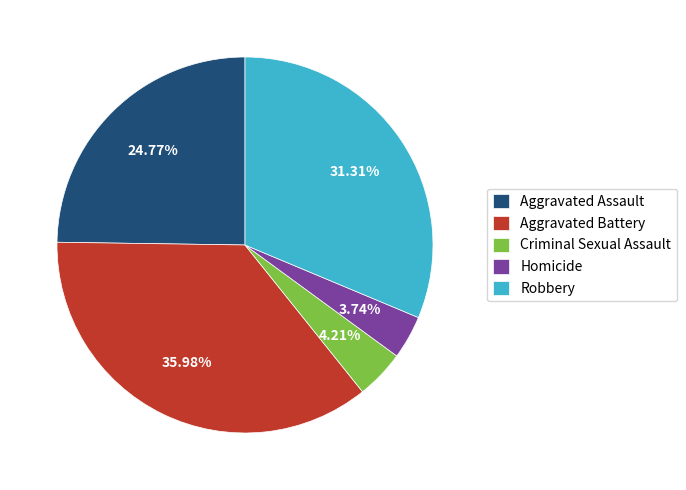

To the nearest percent, what is the average slice percentage?

20%